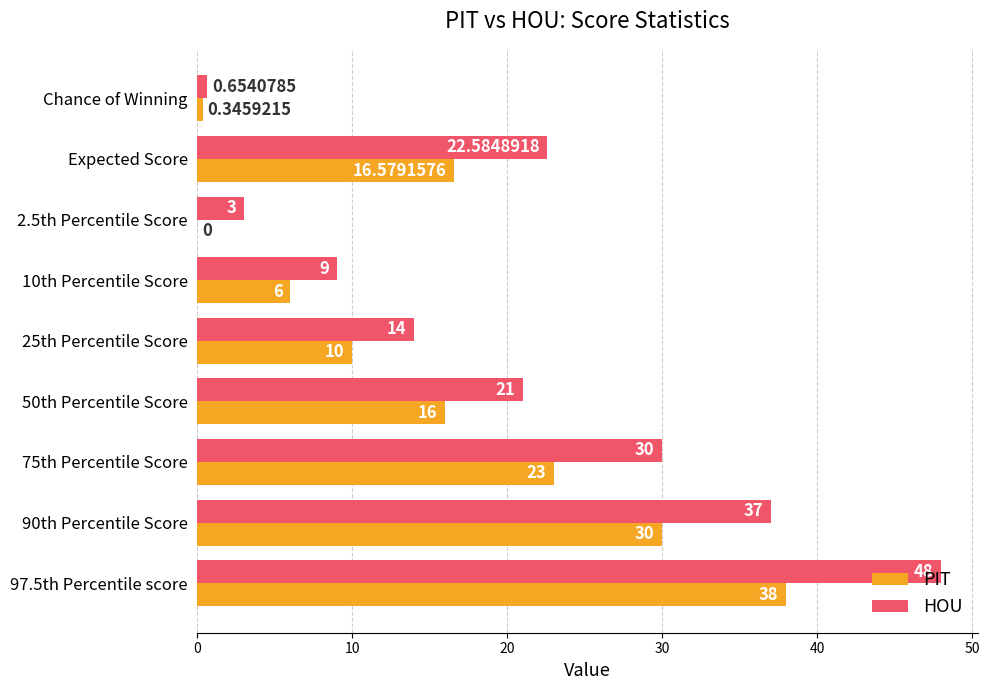

What is the total value across all series at 10th Percentile Score?

15.0